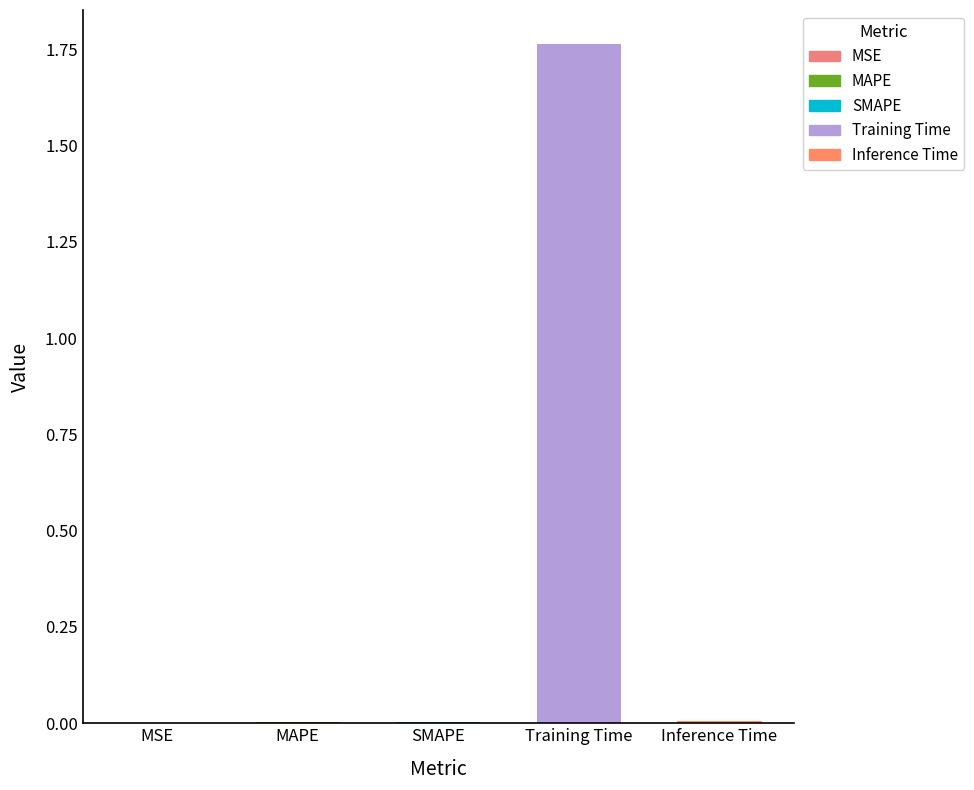

What is the sum of the values at MAPE and Training Time?

1.8